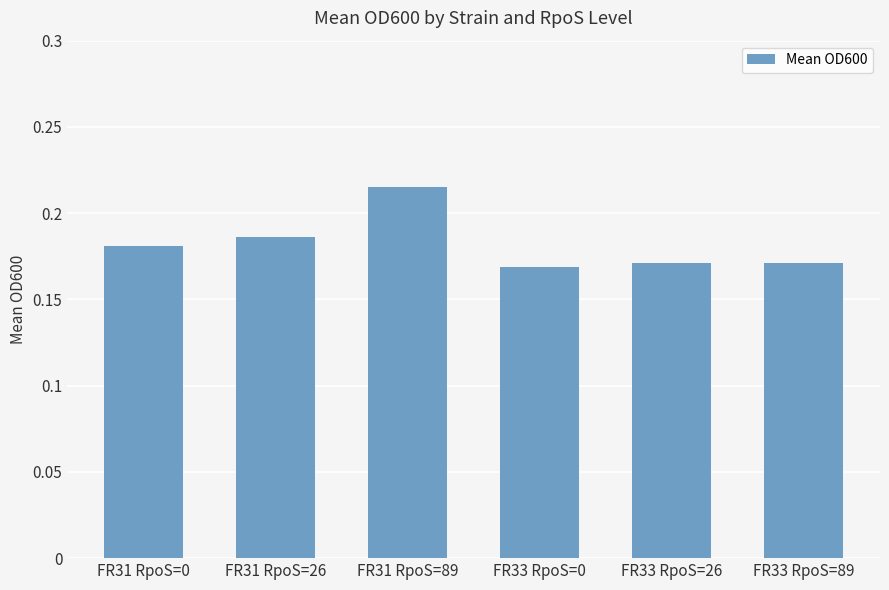

What is the label of the 6th bar from the left?

FR33 RpoS=89